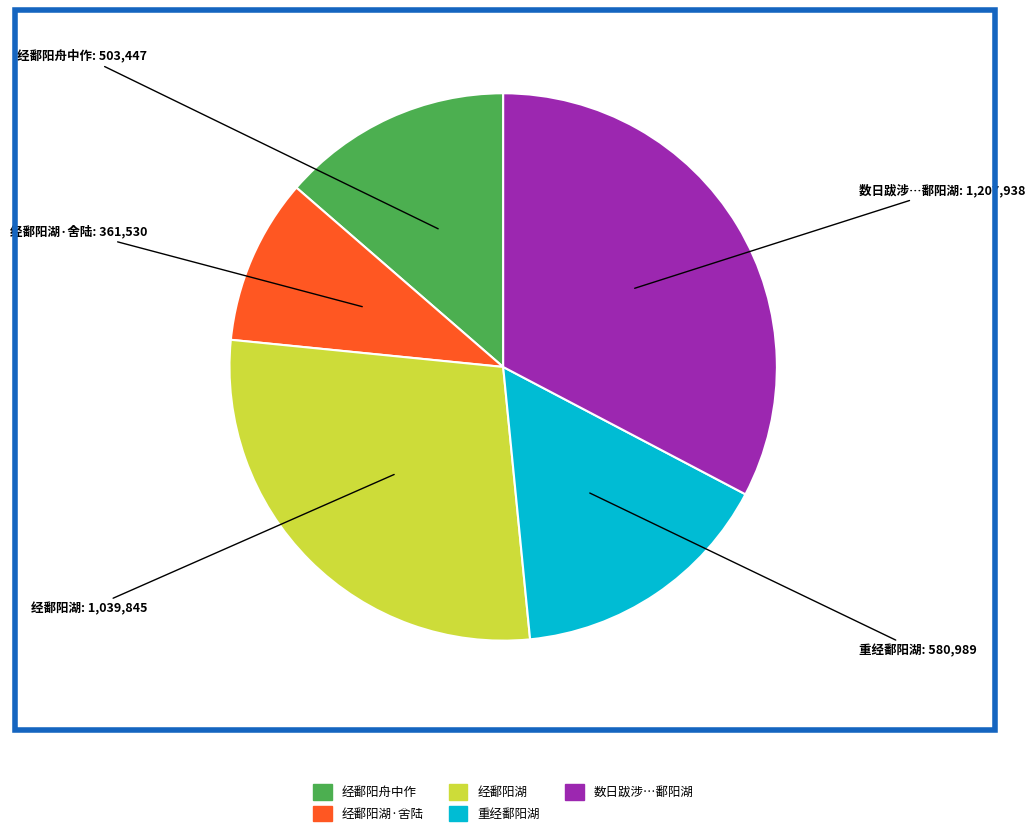

Is there a majority slice in this chart?

No